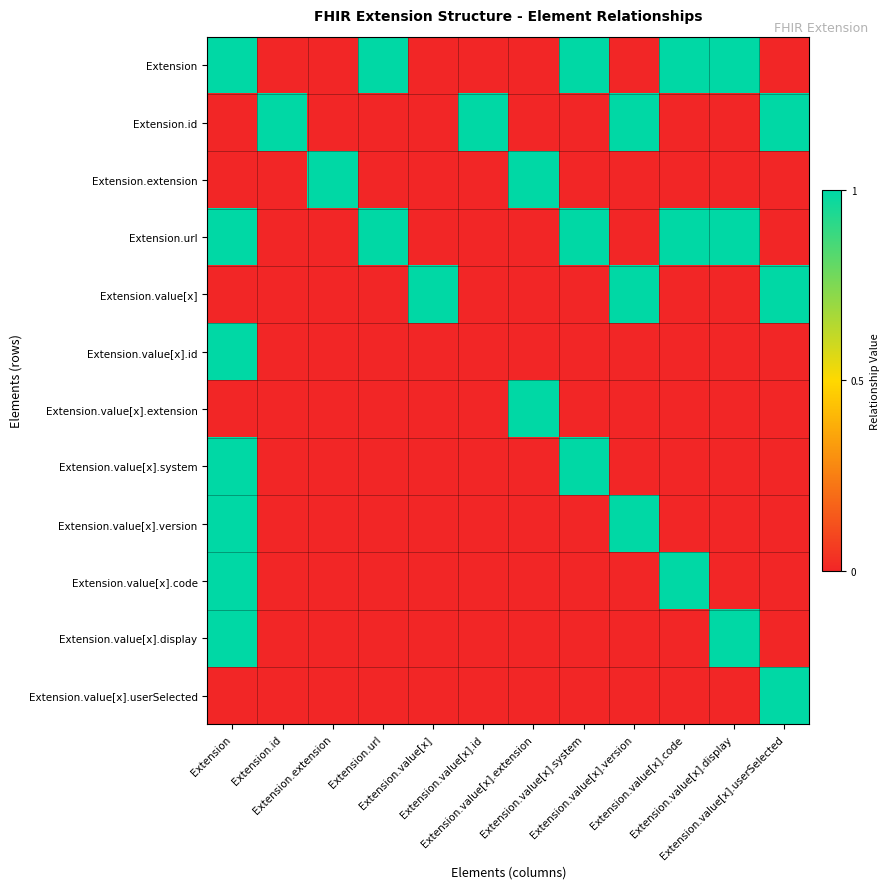

Which category has the highest value across all series?

Extension